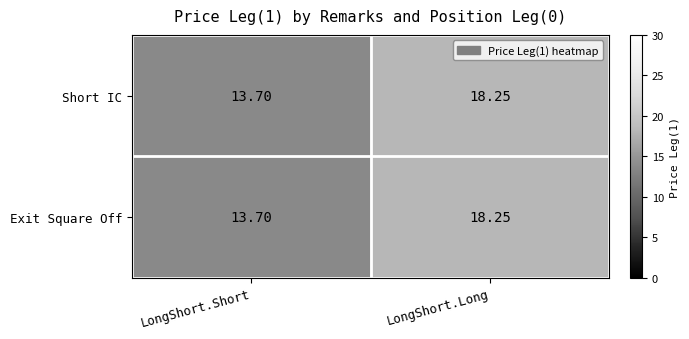

At which label is Short IC closest to 15?

LongShort.Short